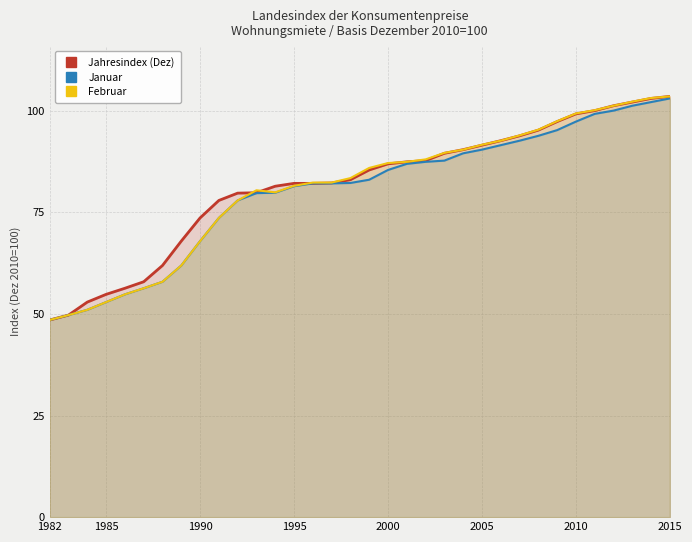

True or false: Jahresindex (Dez) has a value of 24.8 at 1985.

False